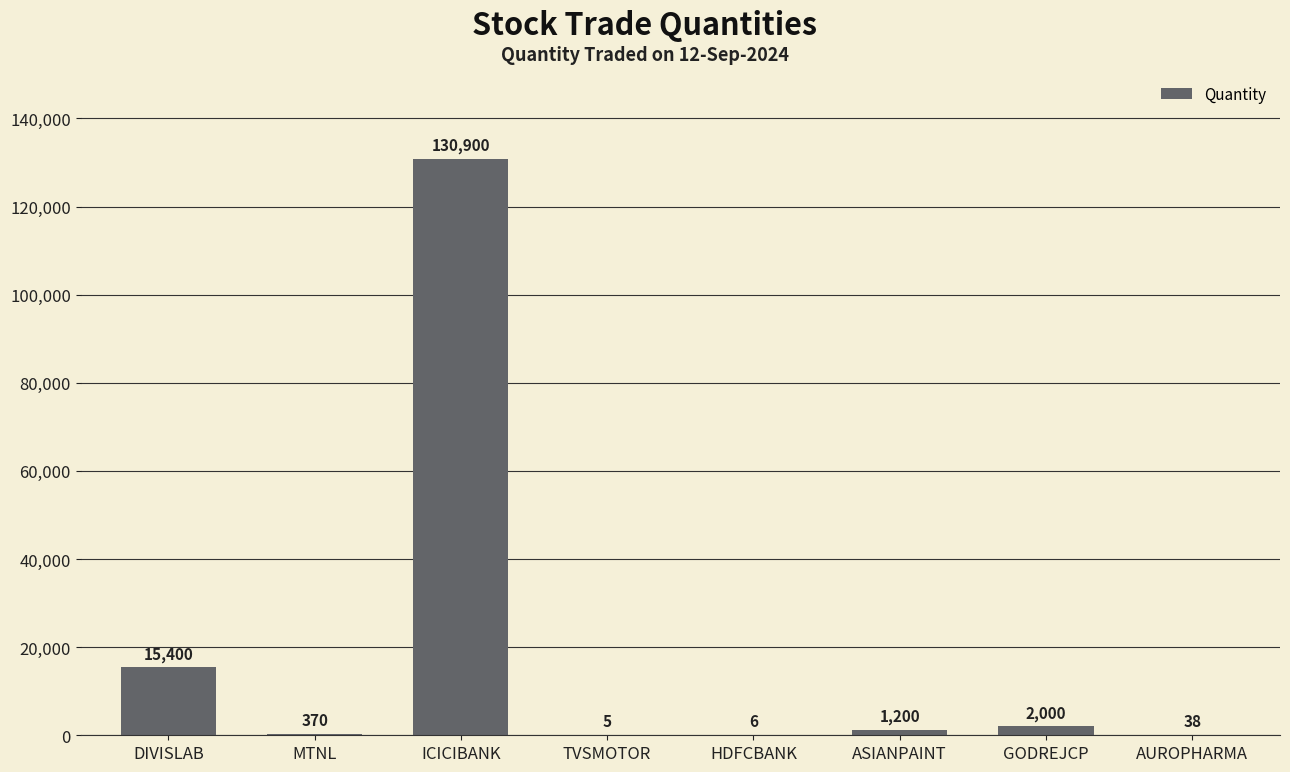

Where does the data first go above 1200?

DIVISLAB